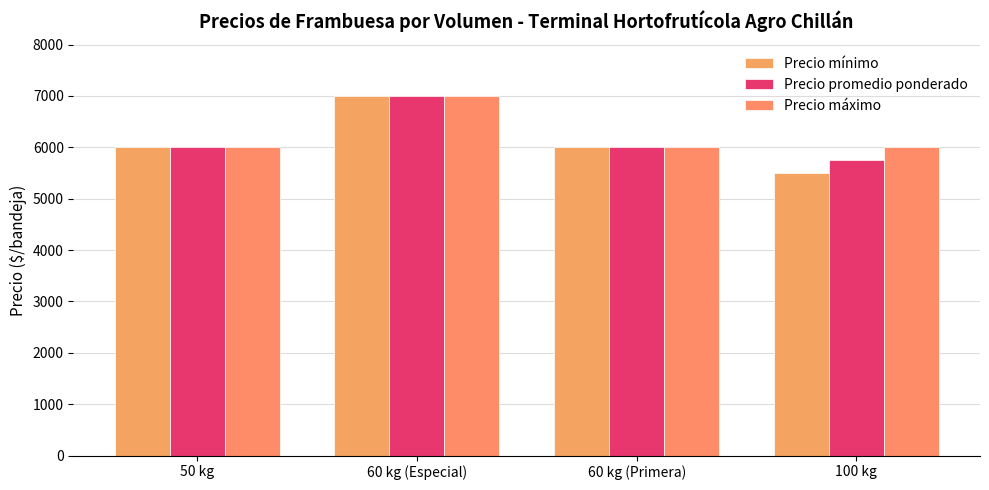

How many distinct data groups are displayed?

3